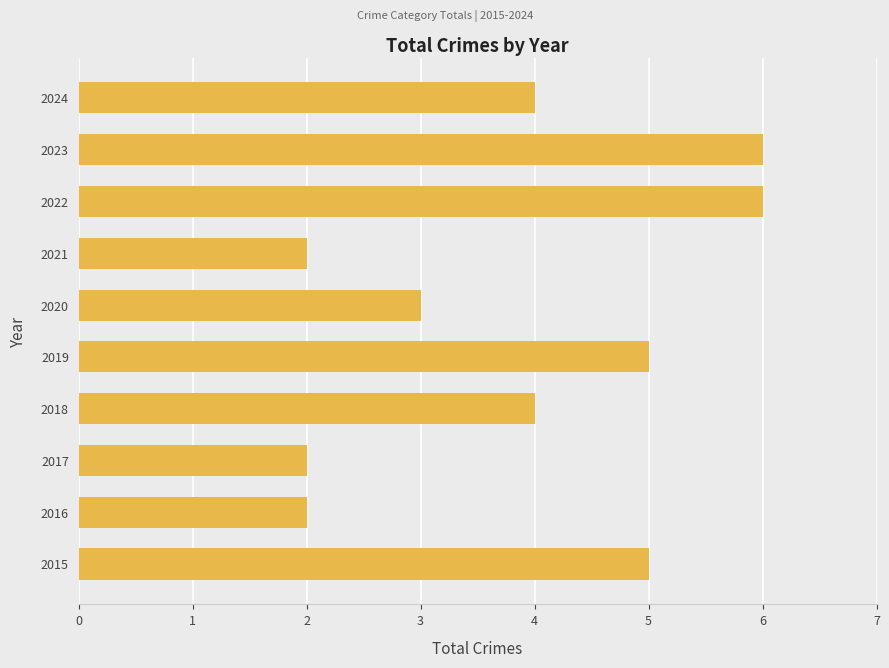

What is the minimum value shown in the chart?

2